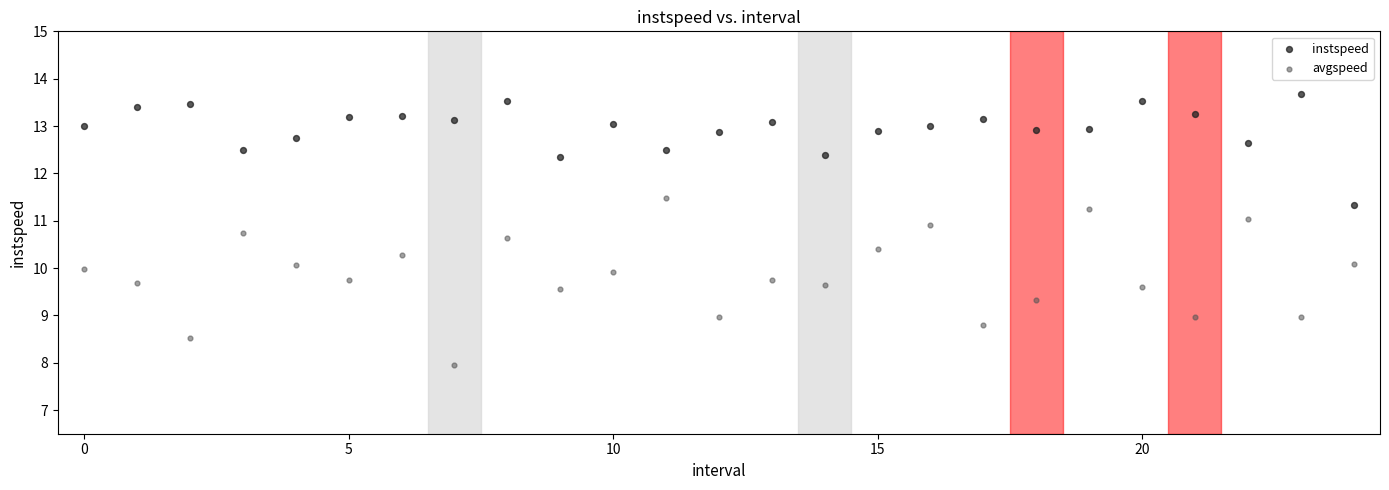

Which series reaches the maximum Y coordinate?

instspeed